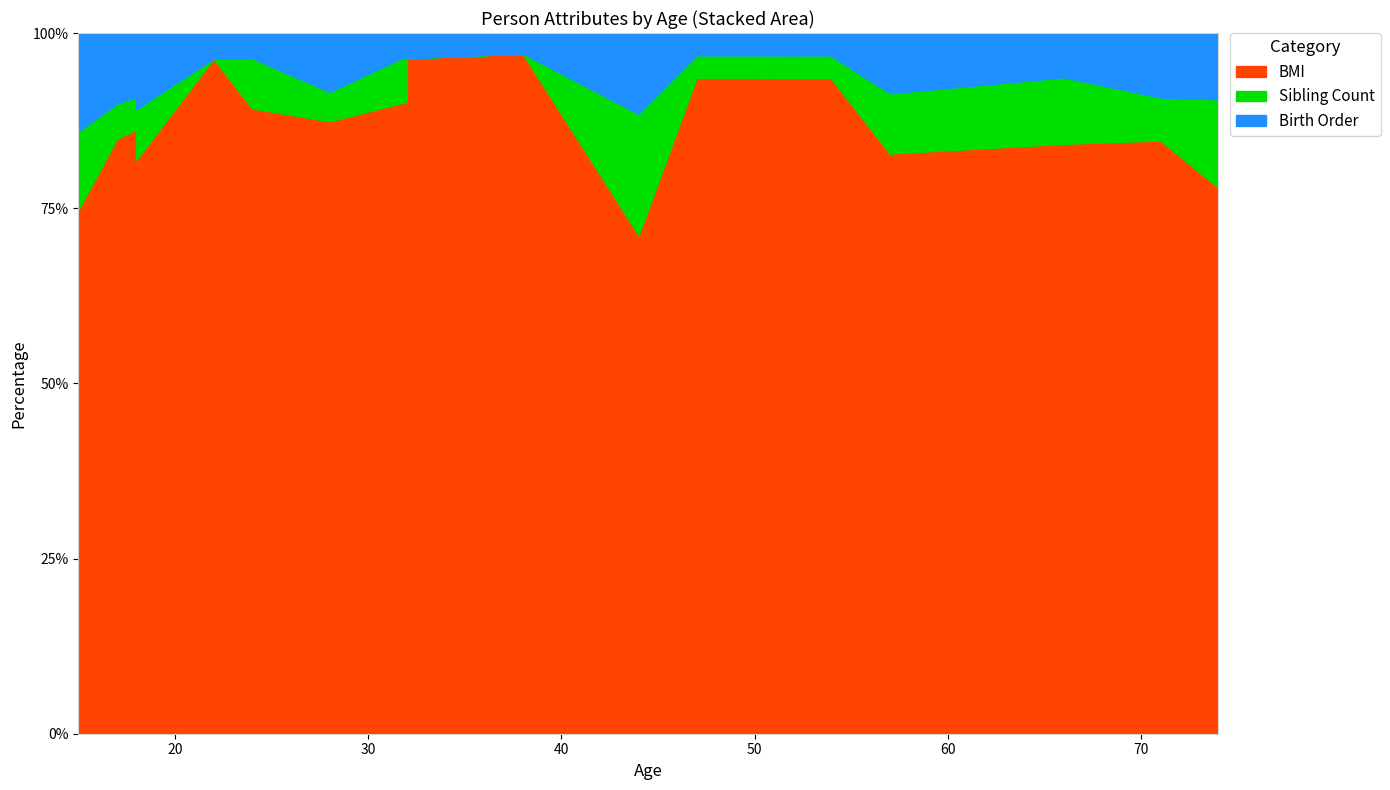

Does the chart have visible grid lines?

Yes